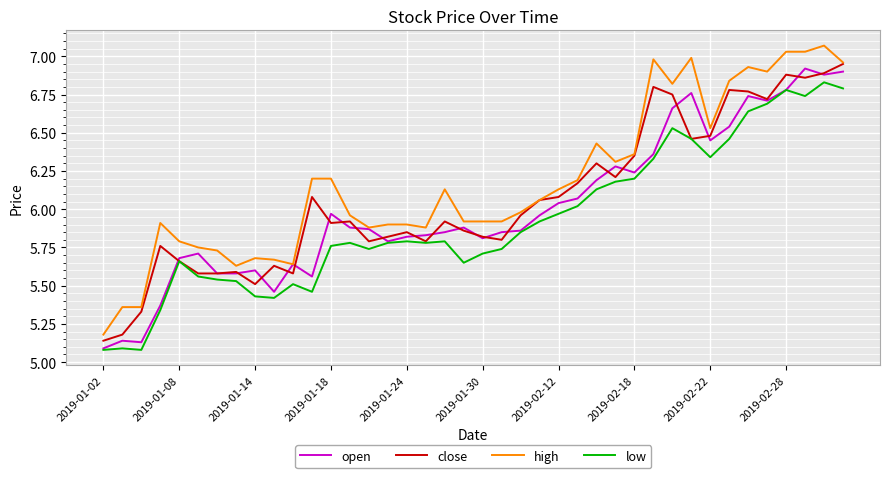

True or false: high and low cross at least once.

False